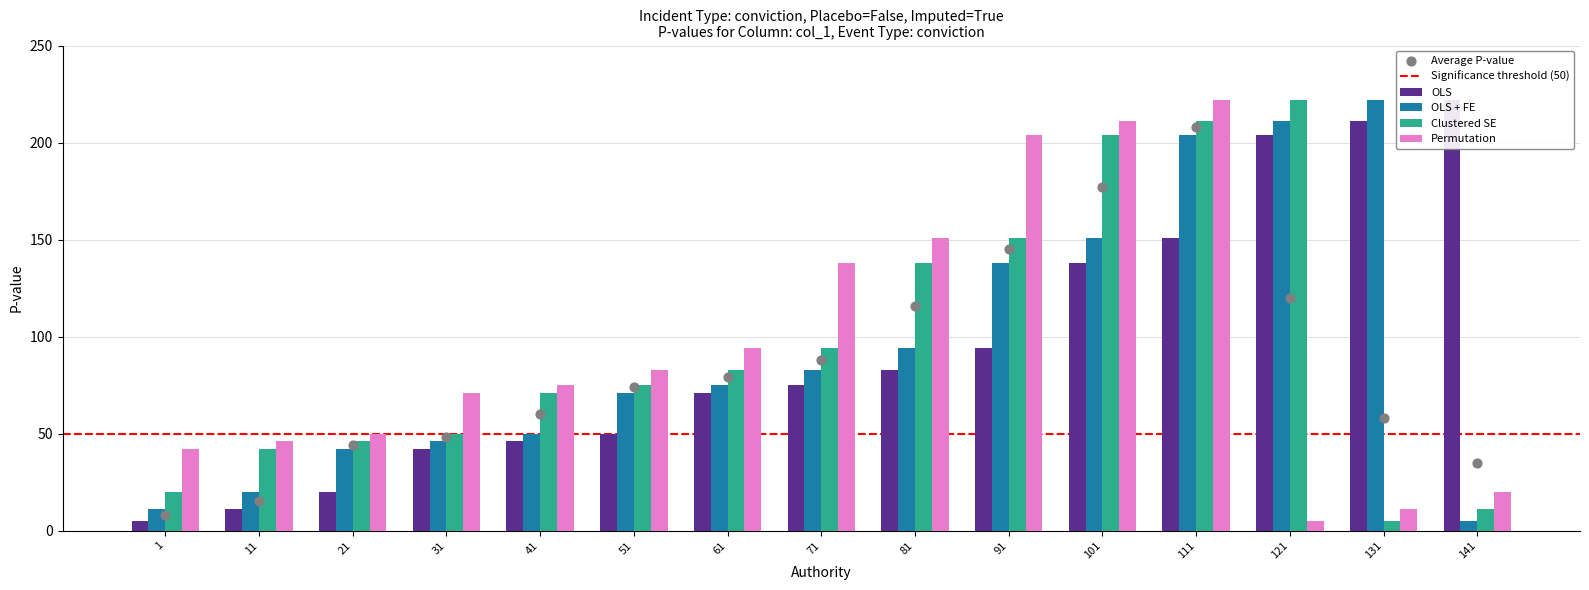

Which series has the largest total across all categories?

OLS